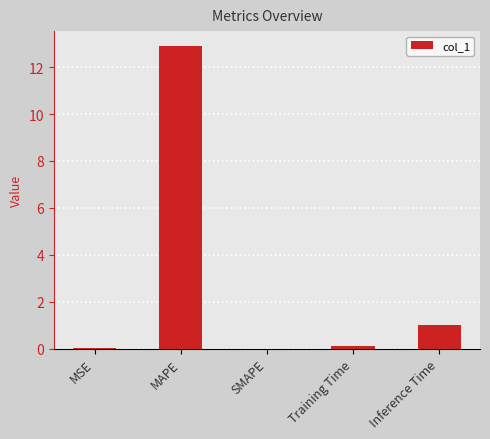

What is the maximum value shown in the chart?

12.9